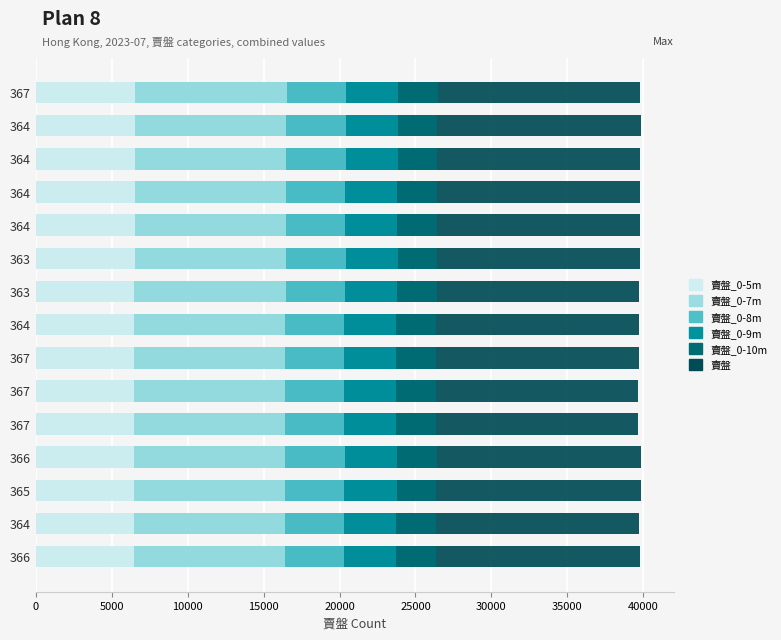

Is it true that 賣盤_0-9m equals 23791 at 364?

True